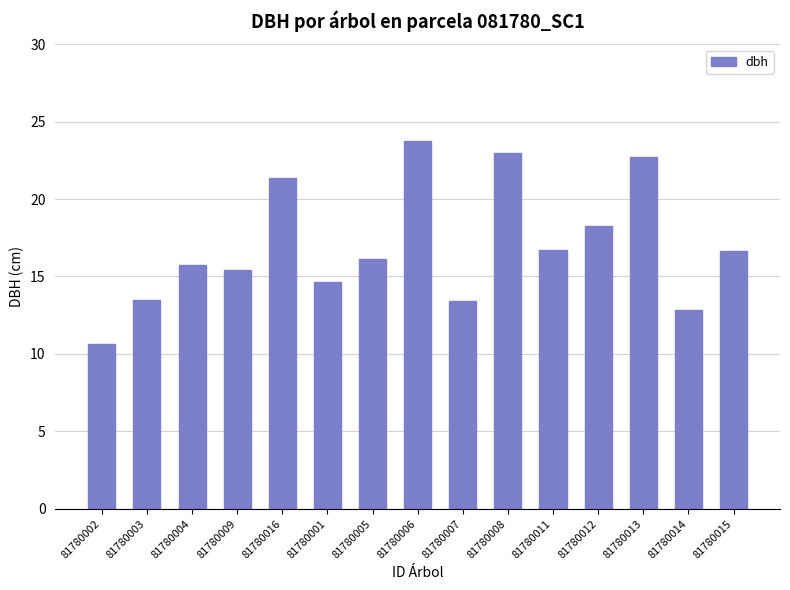

What is the sum of all values?

254.7